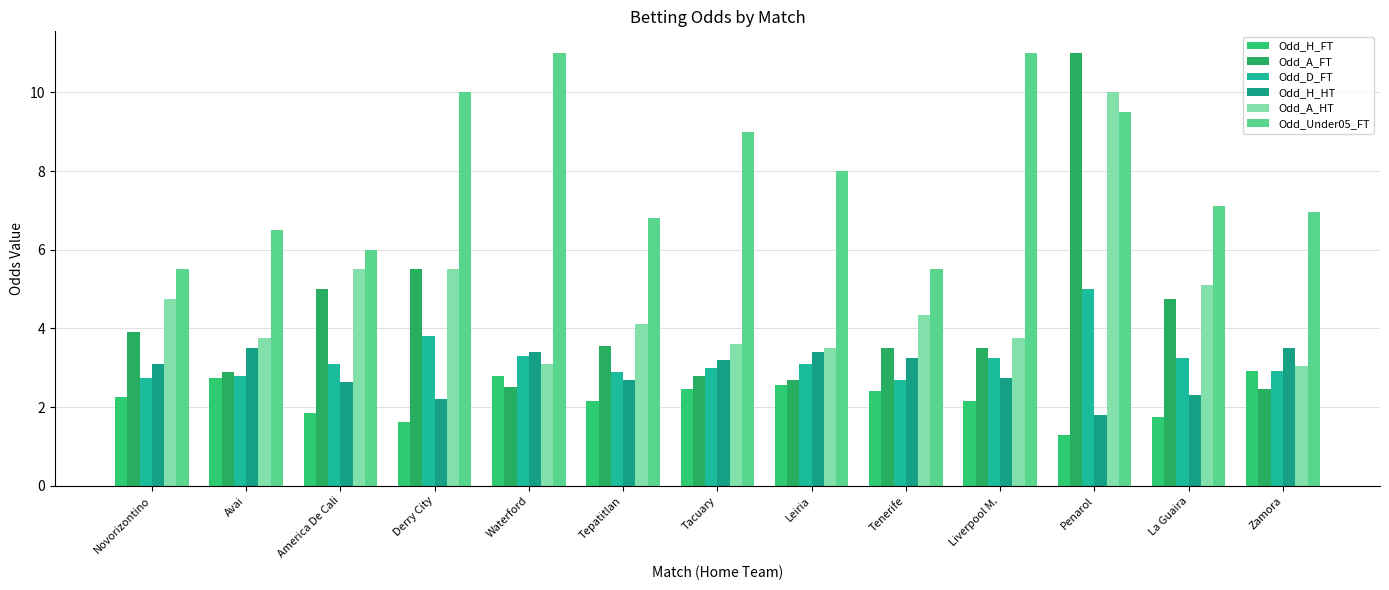

What position from the left is Tepatitlan?

6